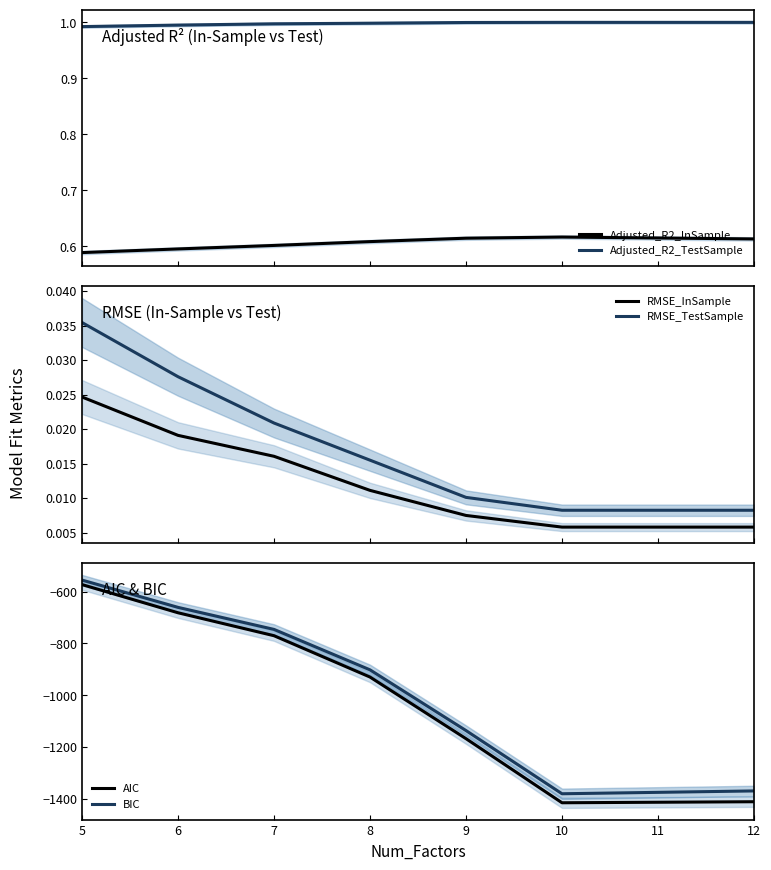

True or false: AIC has more than 1 points higher than both neighbors.

False